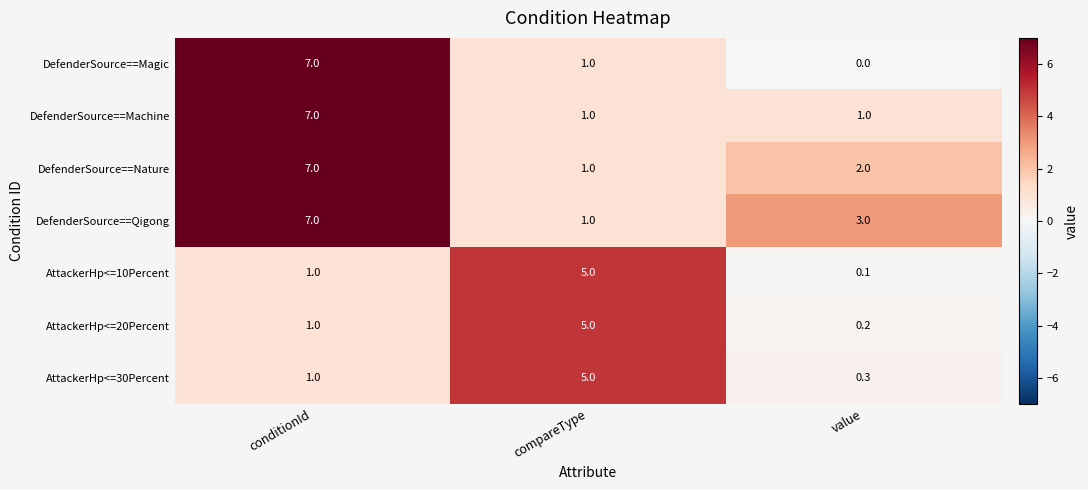

The value of AttackerHp<=20Percent at conditionId is 0.7. True or false?

False